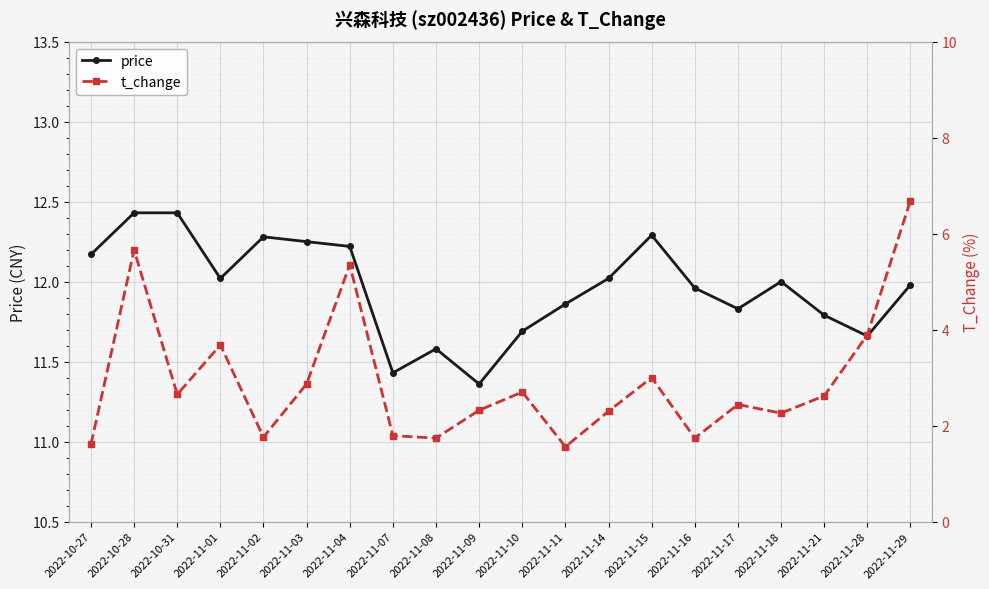

Reading left to right, extract all data points from this chart.

price: 2022-10-27=12.2	2022-10-28=12.4	2022-10-31=12.4	2022-11-01=12.0	2022-11-02=12.3	2022-11-03=12.2	2022-11-04=12.2	2022-11-07=11.4	2022-11-08=11.6	2022-11-09=11.4	2022-11-10=11.7	2022-11-11=11.9	2022-11-14=12.0	2022-11-15=12.3	2022-11-16=12.0	2022-11-17=11.8	2022-11-18=12.0	2022-11-21=11.8	2022-11-28=11.7	2022-11-29=12.0
t_change: 2022-10-27=1.6	2022-10-28=5.7	2022-10-31=2.6	2022-11-01=3.7	2022-11-02=1.8	2022-11-03=2.9	2022-11-04=5.3	2022-11-07=1.8	2022-11-08=1.7	2022-11-09=2.3	2022-11-10=2.7	2022-11-11=1.6	2022-11-14=2.3	2022-11-15=3.0	2022-11-16=1.7	2022-11-17=2.4	2022-11-18=2.3	2022-11-21=2.6	2022-11-28=3.9	2022-11-29=6.7